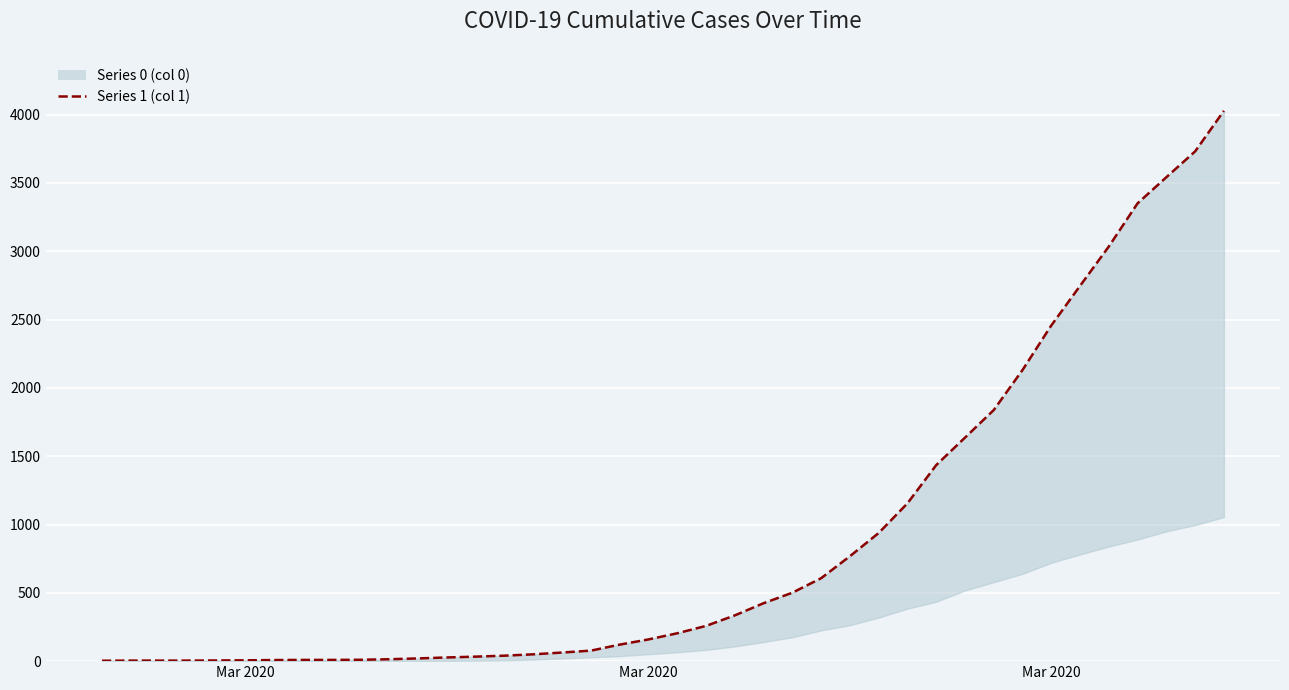

What is the ratio of the value at 2020-04-02 to the value at 2020-03-30?

1.4